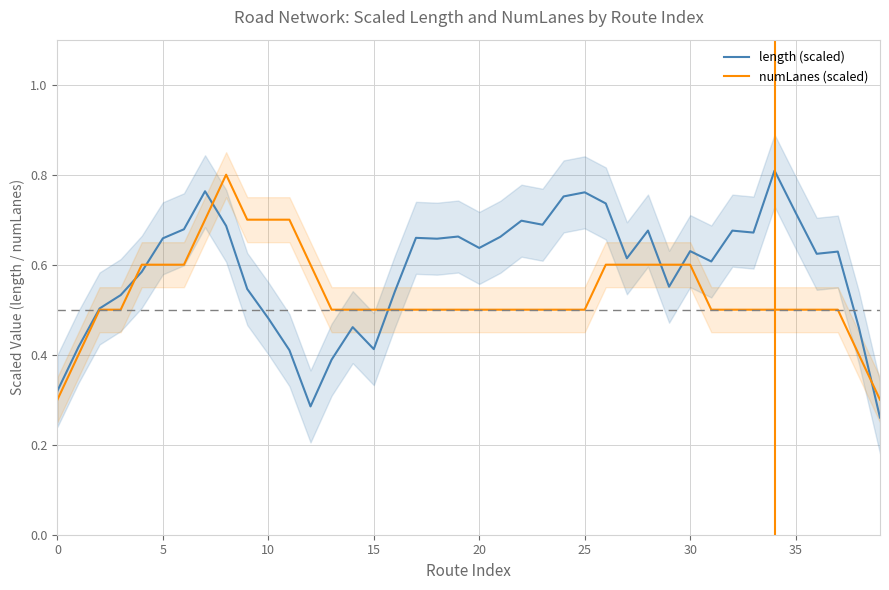

What is the sum of all numLanes (scaled) values?

21.4